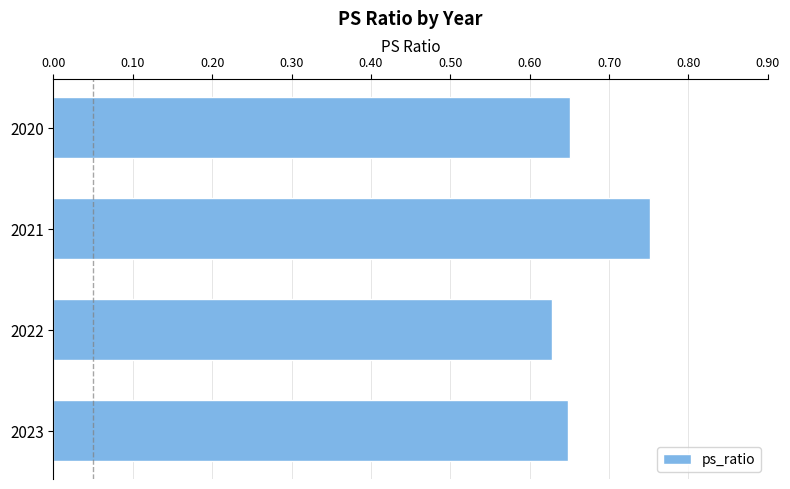

What is the change in value from 2022 to 2021?

+0.1